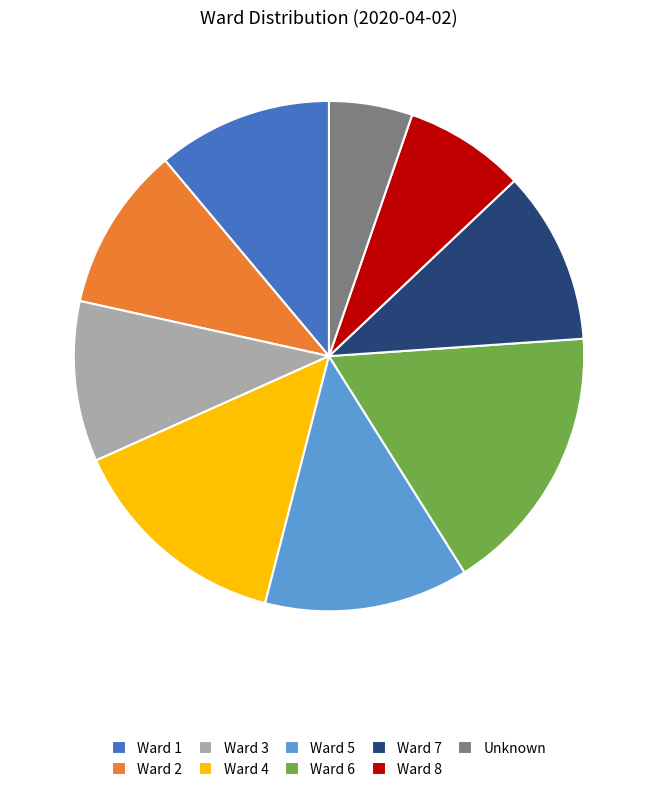

Approximately how many times larger is the value at Ward 2 compared to Ward 7?

1.0